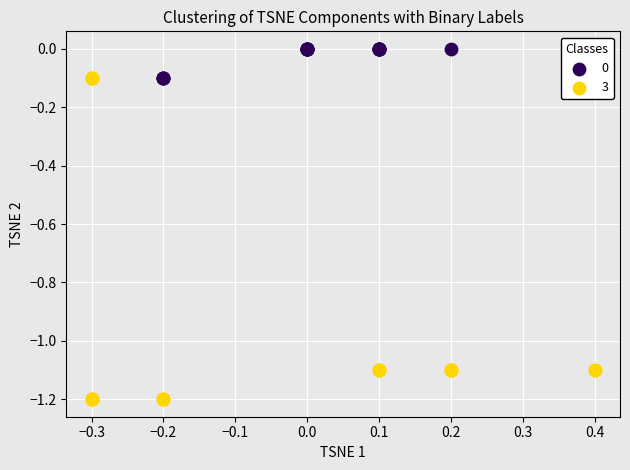

Which series contains the lowest Y value?

3